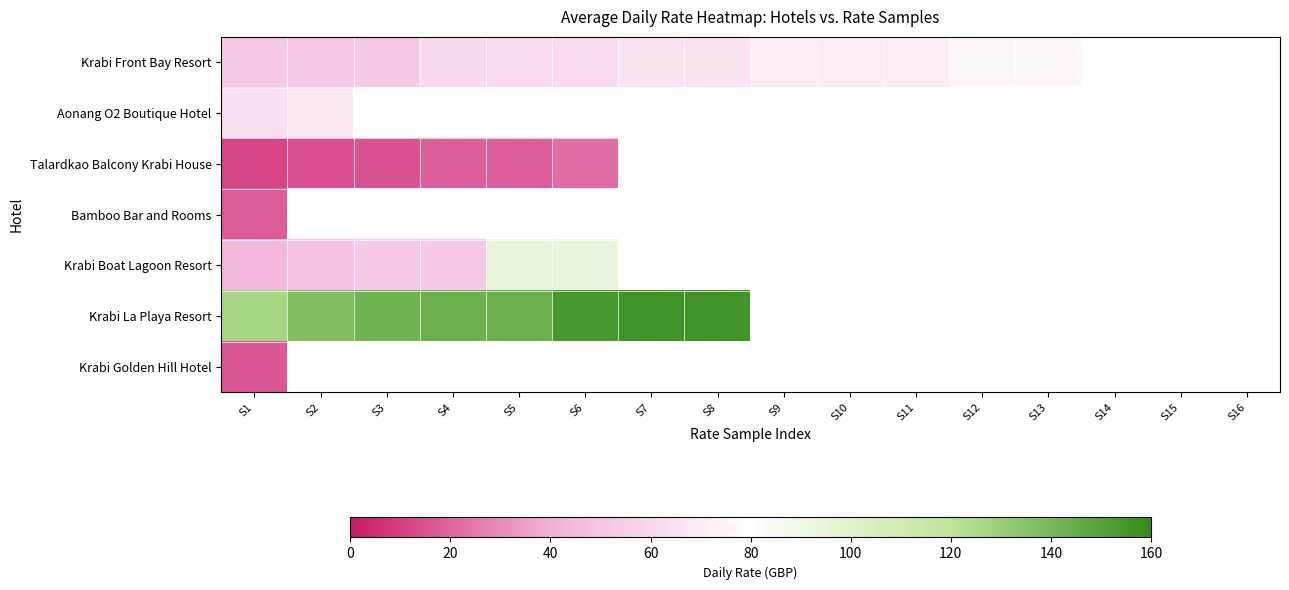

Where is Krabi Golden Hill Hotel nearest to the value 16?

S1